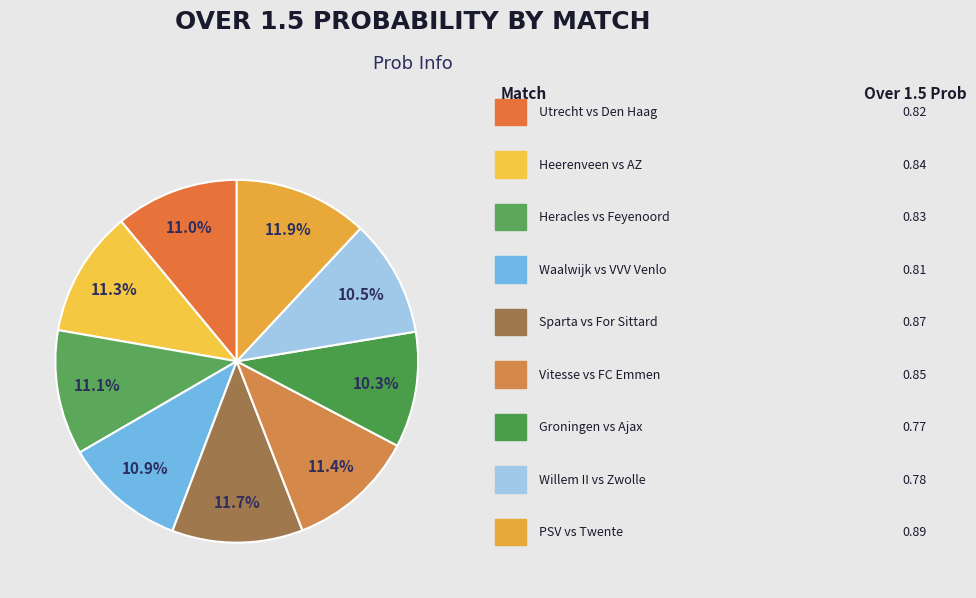

Is there a majority slice in this chart?

No